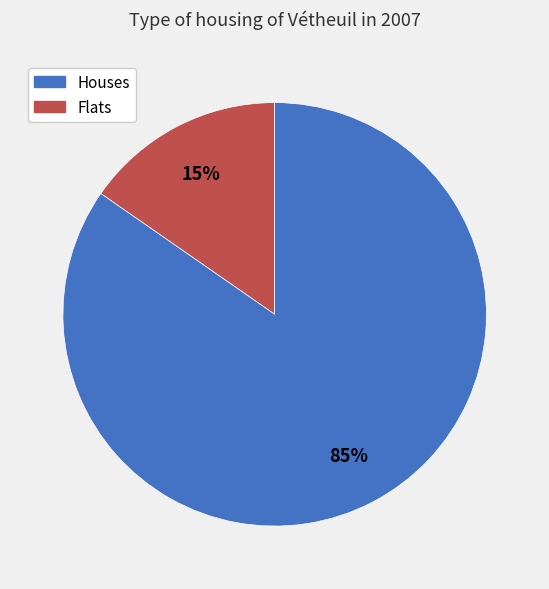

To the nearest percent, what is the average slice percentage?

50%